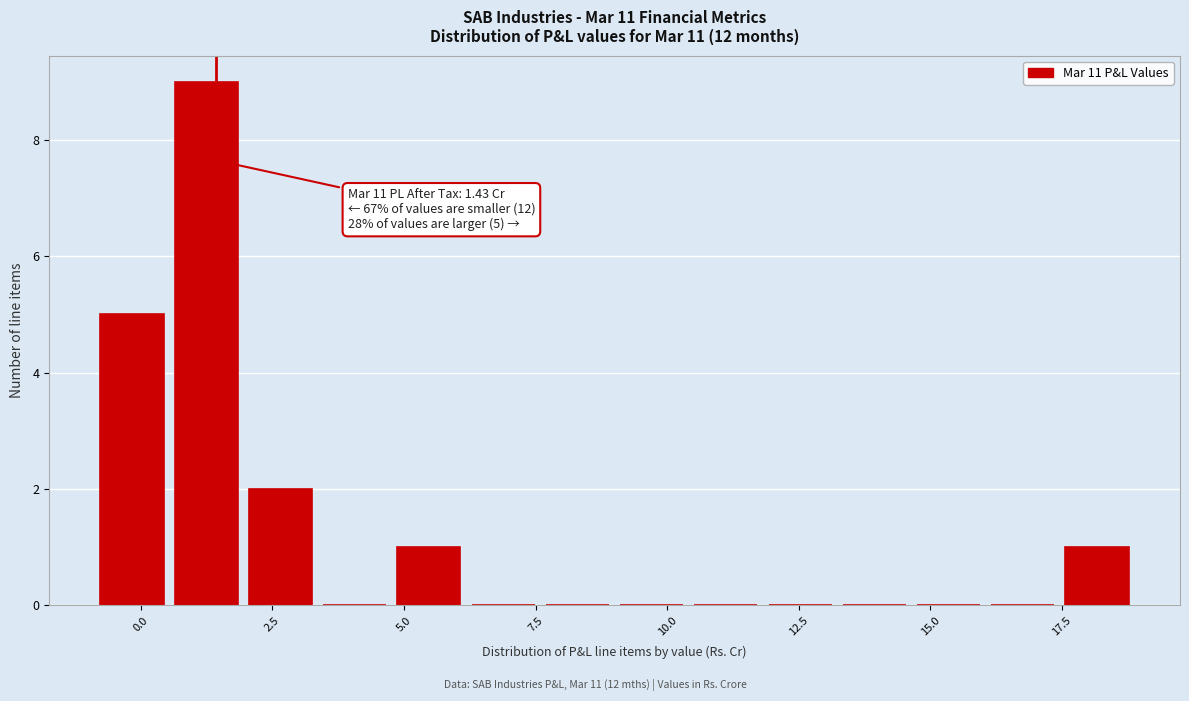

Read against the x-axis, roughly where is the centre of the tallest bar?

1.0